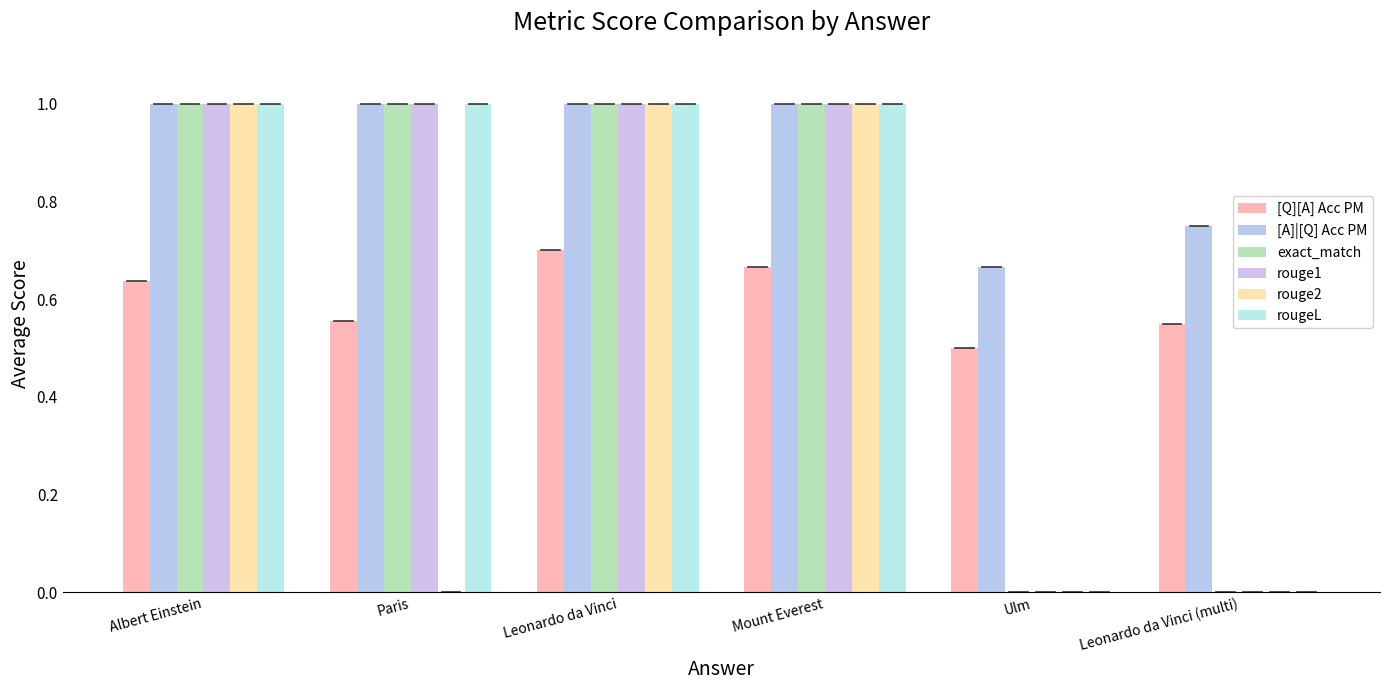

What are all the series names shown in the legend?

[Q][A] Acc PM, [A]|[Q] Acc PM, exact_match, rouge1, rouge2, rougeL